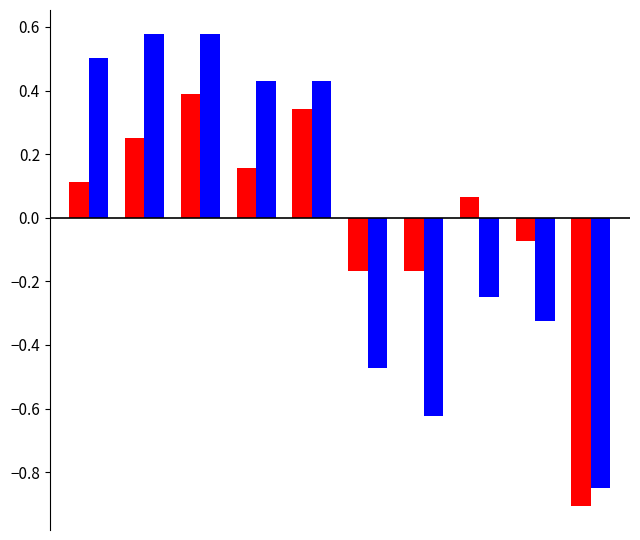

What is the smallest value displayed?

-0.9